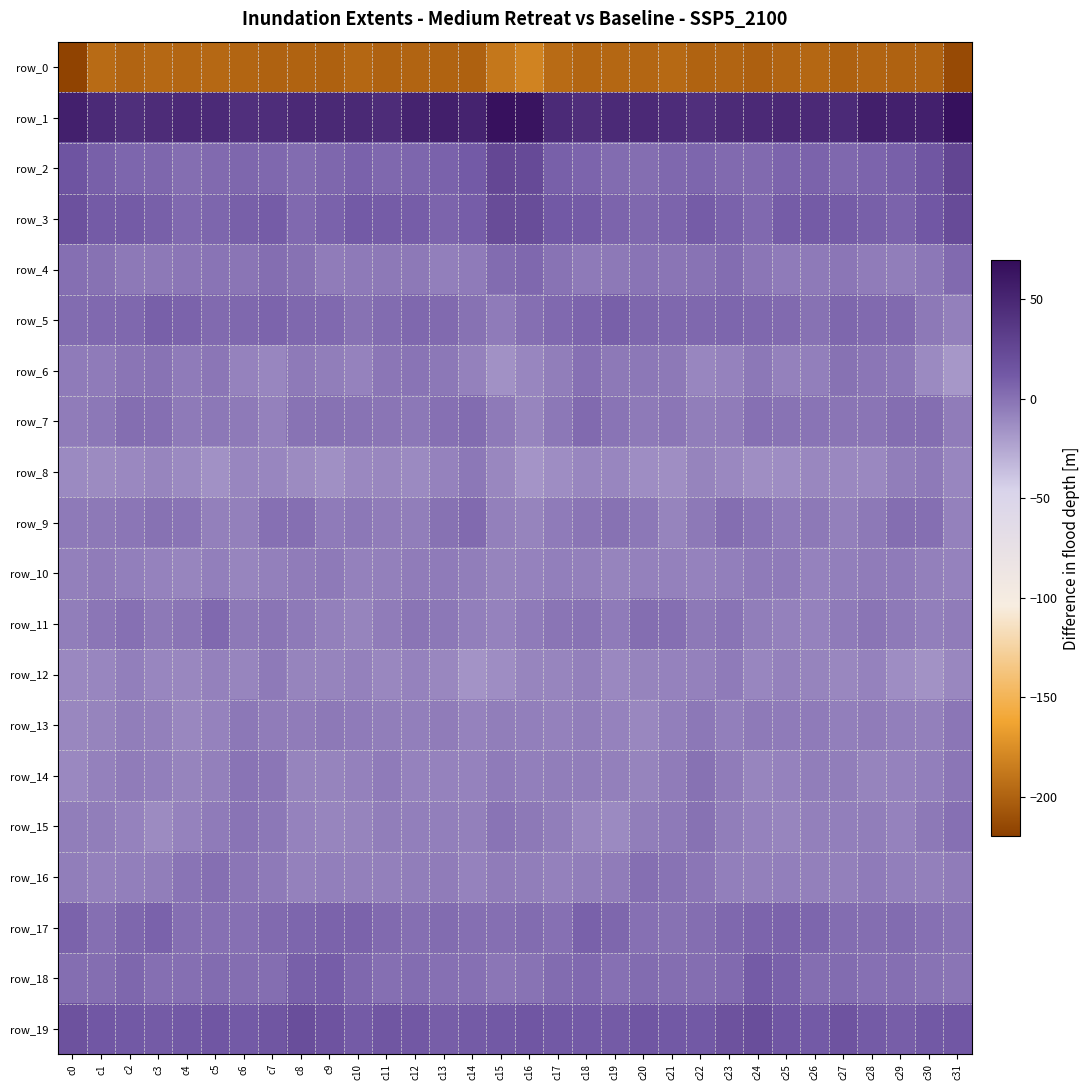

What is the sum of all row_15 values?

-192.1